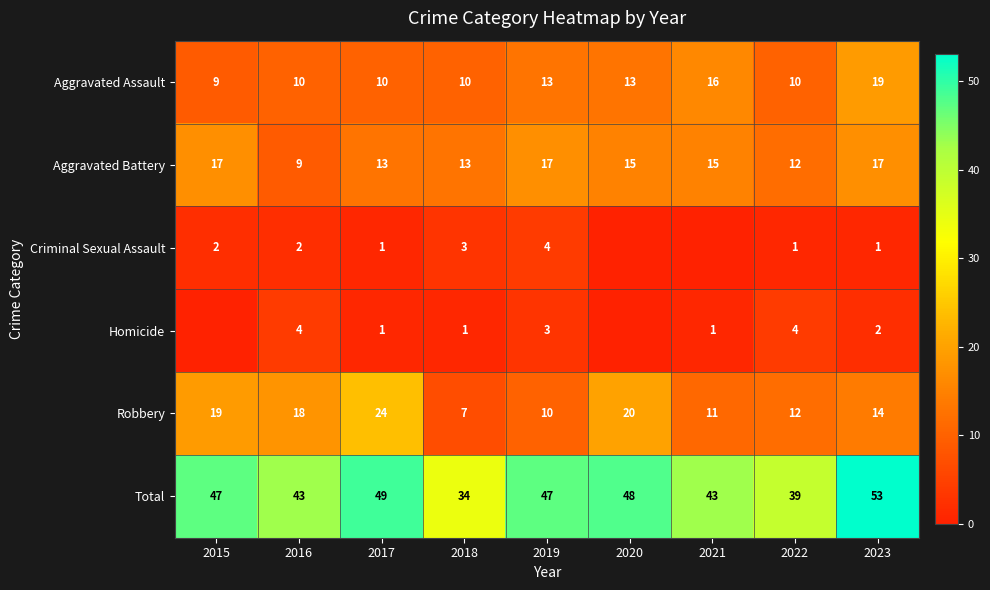

Count the Aggravated Battery values in the range 13 to 17.

7